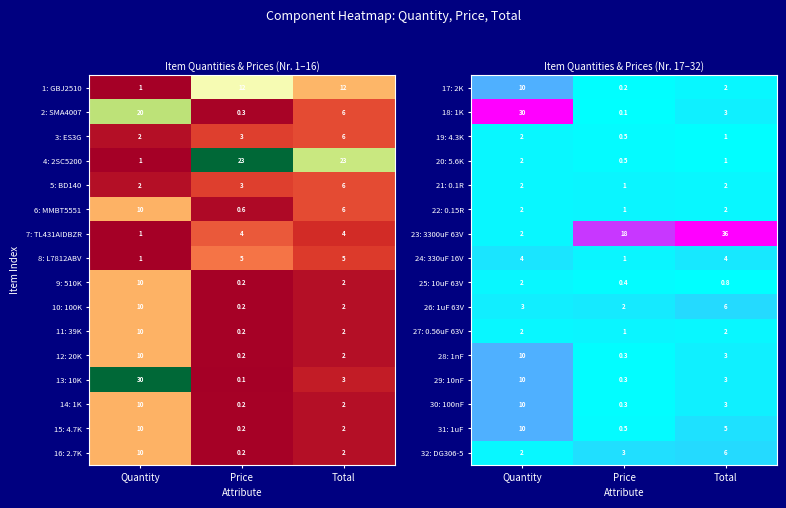

Is the value of 32: DG306-5 at Price greater than the value of 23: 3300uF 63V at Quantity?

Yes